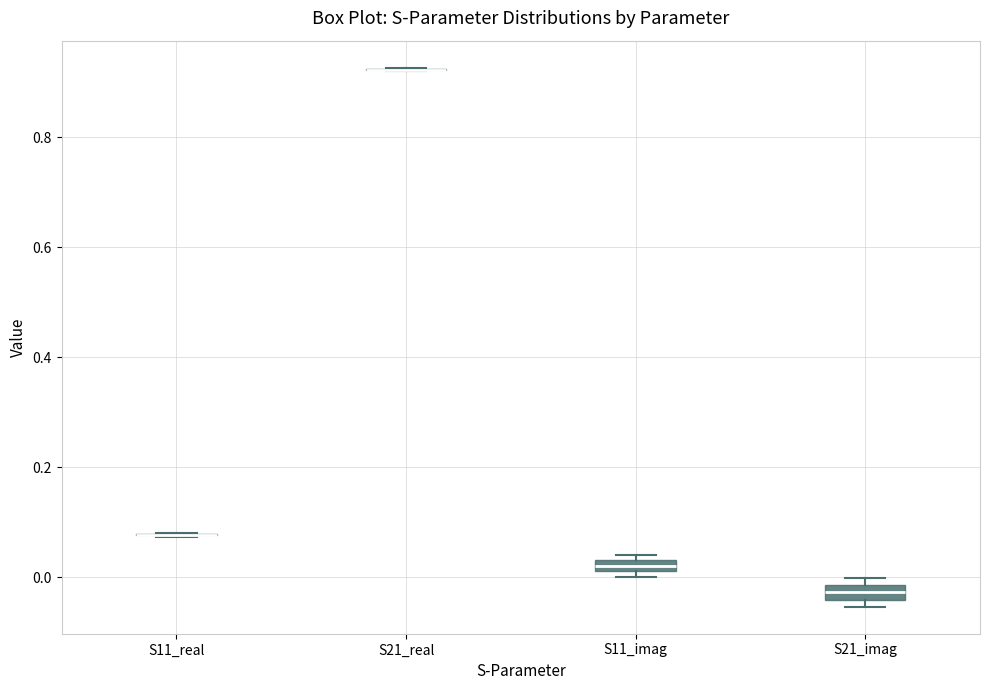

Where is the lower edge of the box for S11_imag on the y-axis? The values are not printed on the chart, so give them approximately, as read against the axis.

0.02